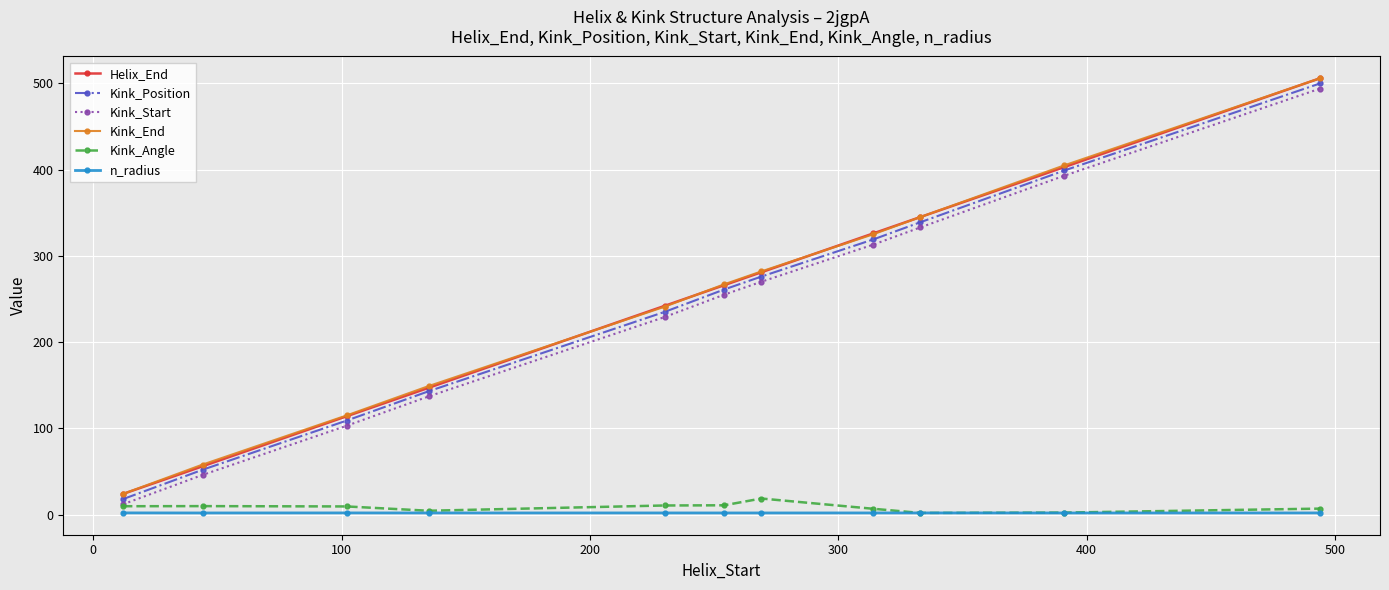

What is the difference between the maximum and minimum values in the Helix_End series?

482.0